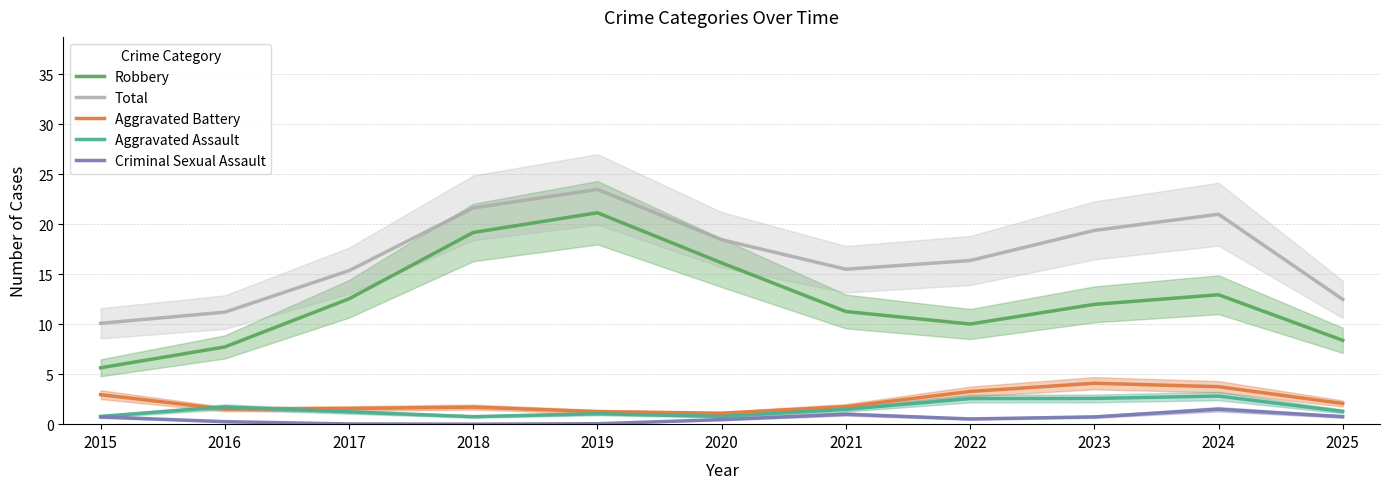

Which category has the lowest value across all series?

2018